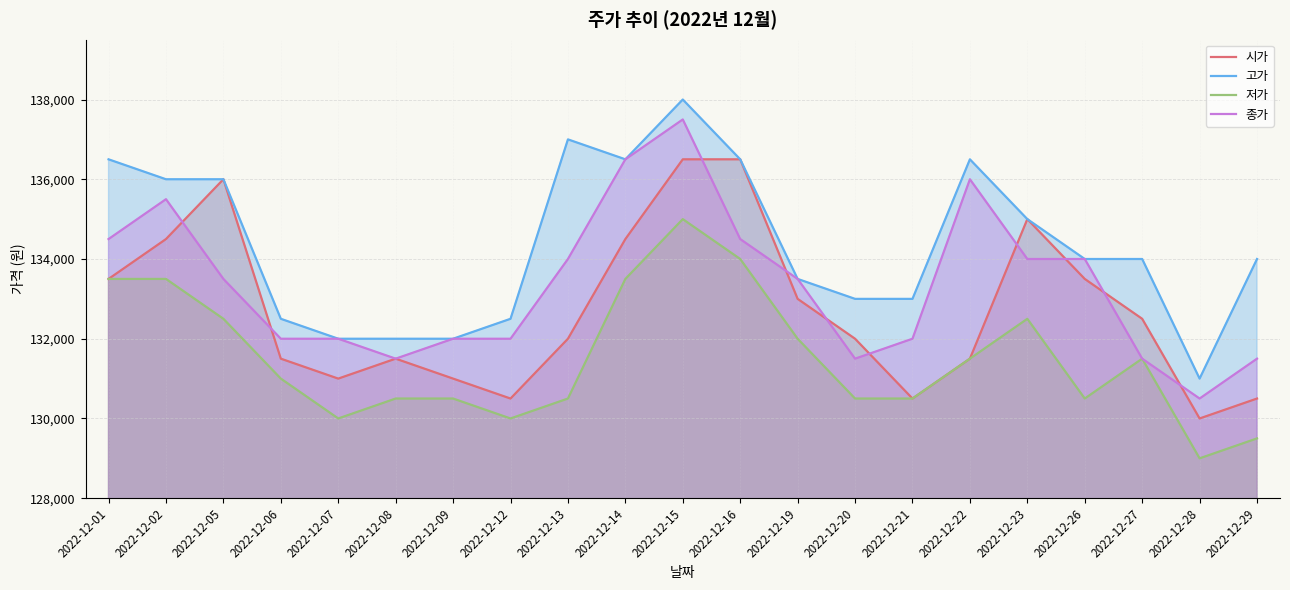

True or false: 종가 and 저가 cross at least once.

False